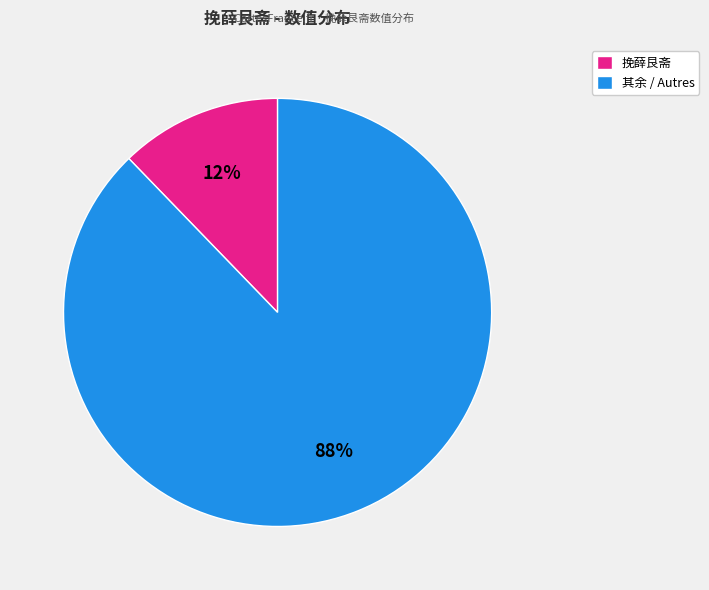

Is there a majority slice in this chart?

Yes